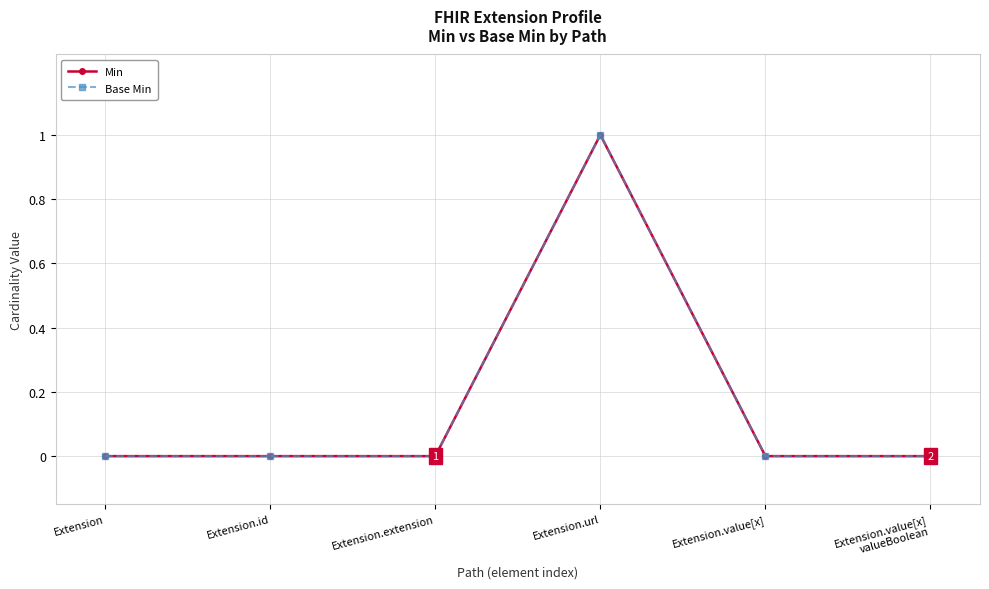

Reading left to right, list all the values displayed in this chart.

Min: 0	0	0	1	0	0
Base Min: 0	0	0	1	0	0